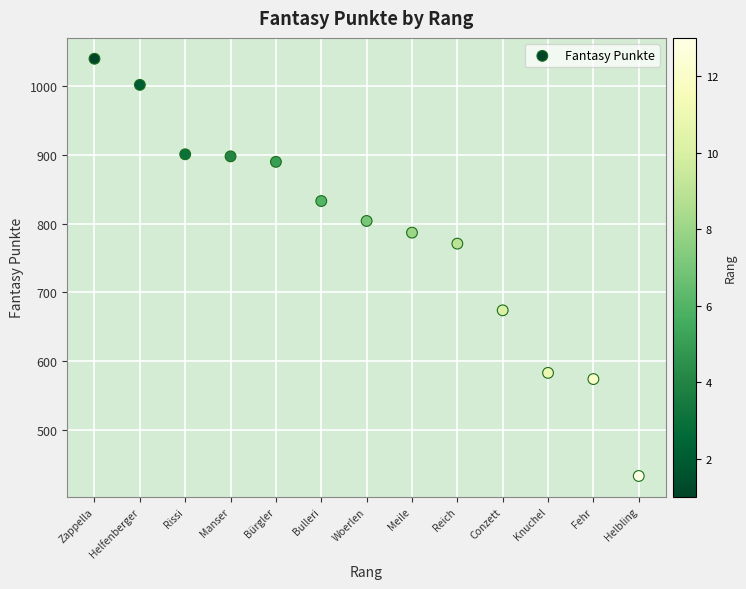

What Y value in the scatter plot is closest to 736?

771